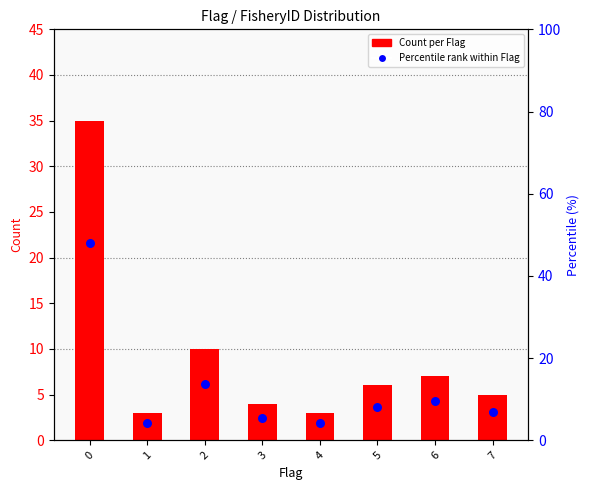

Which series has the largest total across all categories?

Percentile rank